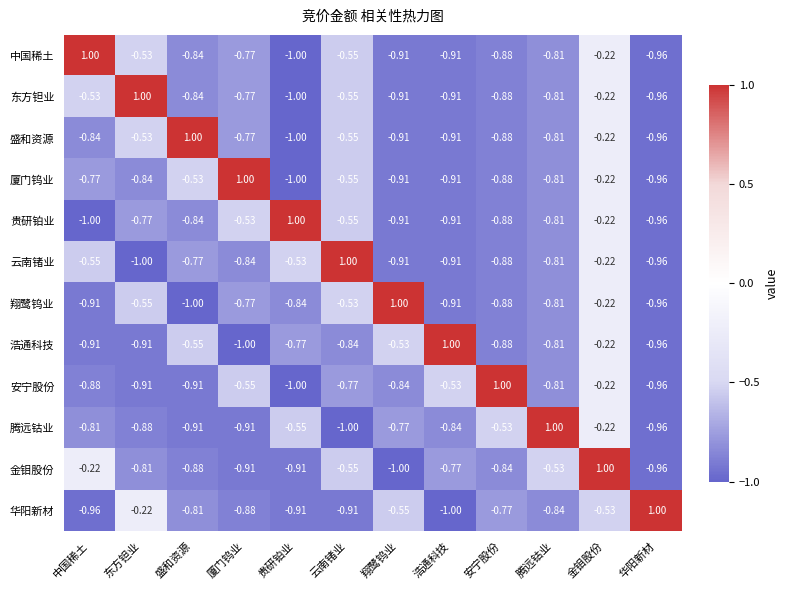

Which category has the highest value in the 中国稀土 series?

中国稀土